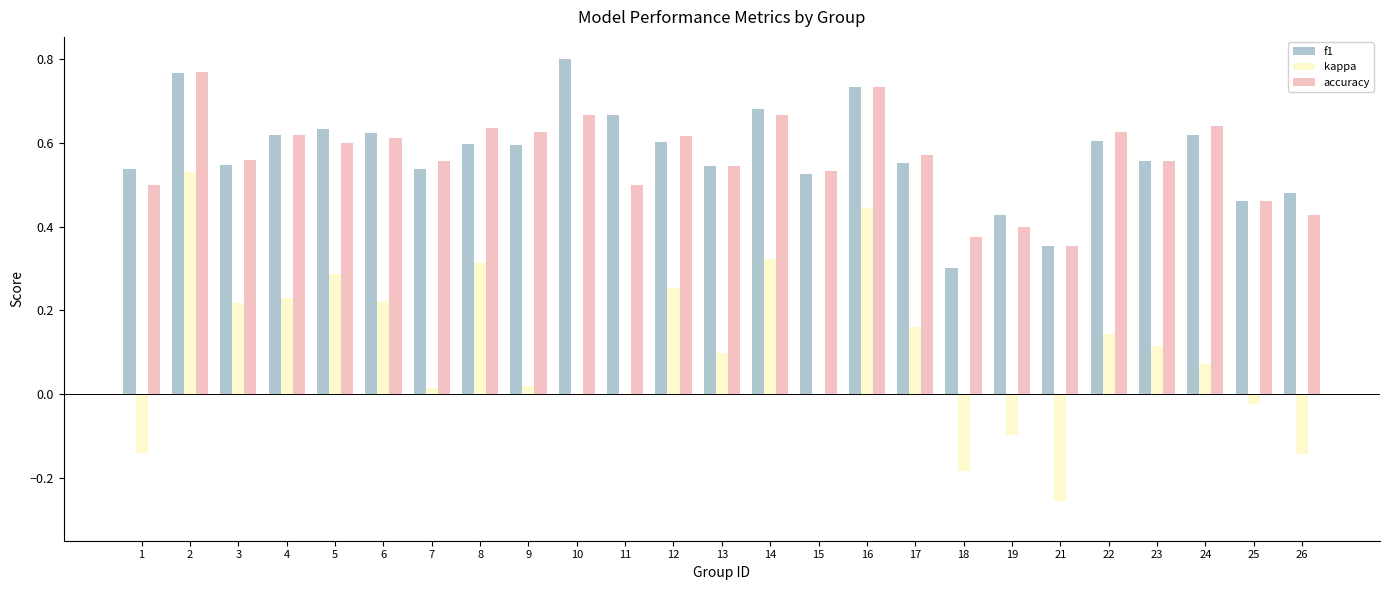

At which label is f1 closest to 0?

18